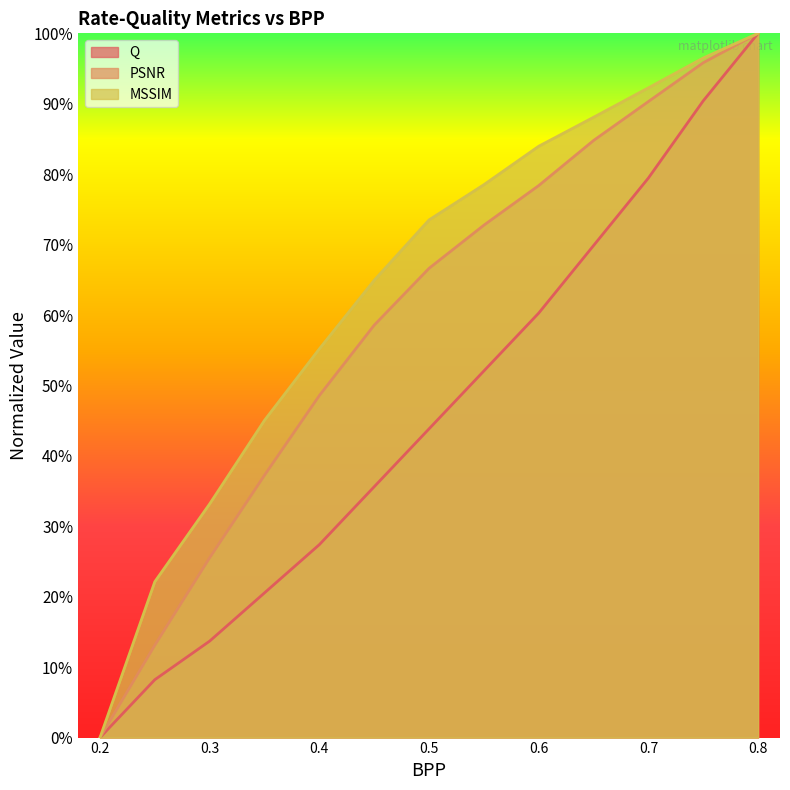

Reading right to left, list all the values displayed in this chart.

Q: 0.8=1.0	0.75=0.9	0.7=0.8	0.65=0.7	0.6=0.6	0.55=0.5	0.5=0.4	0.45=0.4	0.4=0.3	0.35=0.2	0.3=0.1	0.25=0.1	0.2=0.0
PSNR: 0.8=1.0	0.75=1.0	0.7=0.9	0.65=0.8	0.6=0.8	0.55=0.7	0.5=0.7	0.45=0.6	0.4=0.5	0.35=0.4	0.3=0.3	0.25=0.1	0.2=0.0
MSSIM: 0.8=1.0	0.75=1.0	0.7=0.9	0.65=0.9	0.6=0.8	0.55=0.8	0.5=0.7	0.45=0.6	0.4=0.6	0.35=0.5	0.3=0.3	0.25=0.2	0.2=0.0